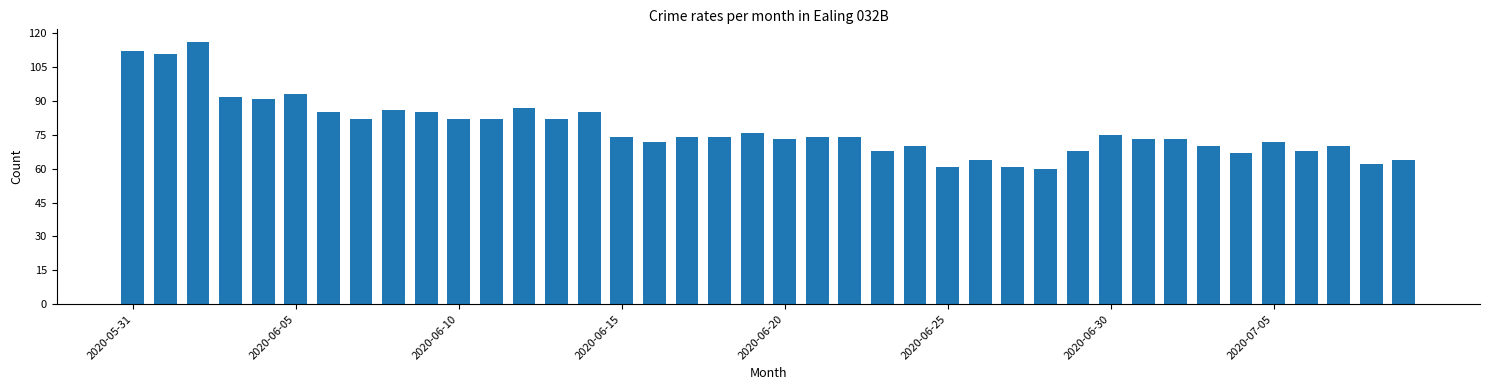

Reading right to left, extract all data points from this chart.

64	62	70	68	72	67	70	73	73	75	68	60	61	64	61	70	68	74	74	73	76	74	74	72	74	85	82	87	82	82	85	86	82	85	93	91	92	116	111	112